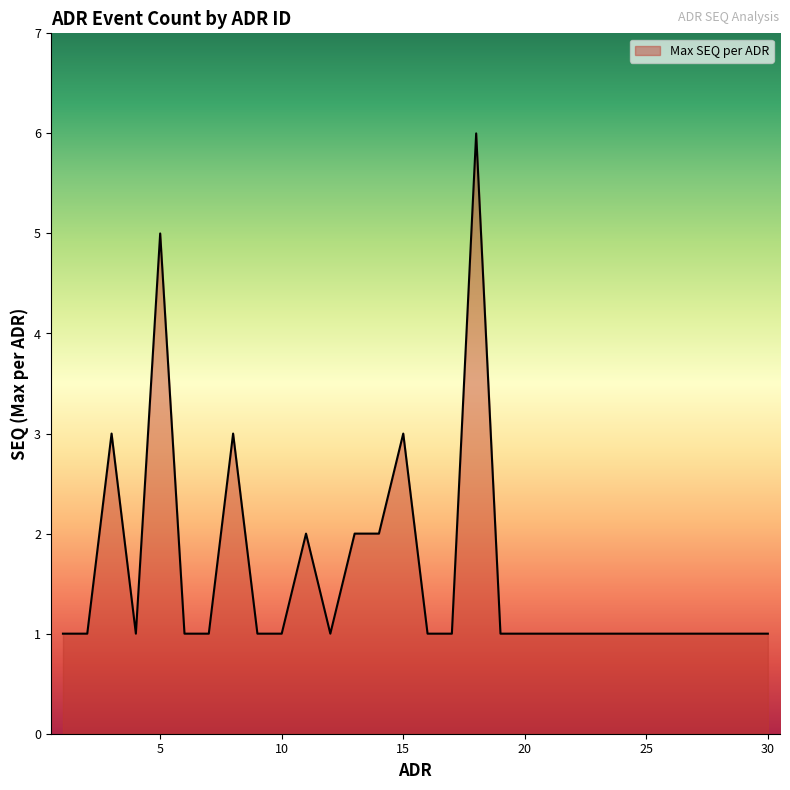

What is the difference between the maximum and minimum values?

5